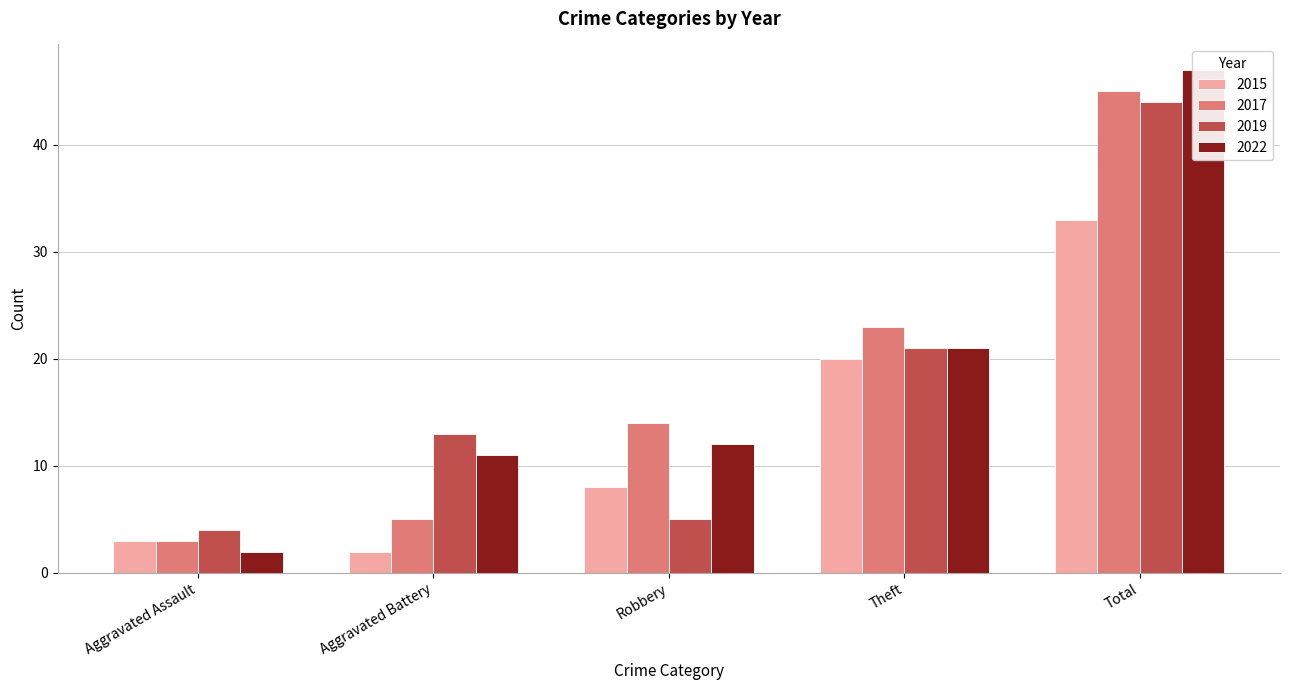

List the series in order of their peak value, highest first.

2022, 2017, 2019, 2015